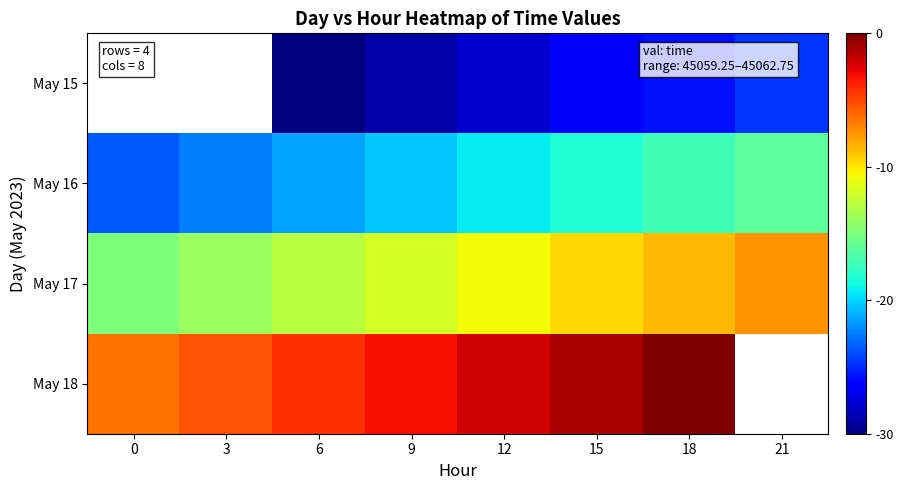

What is the difference between the maximum and second lowest values in the May 17 series?

6.4